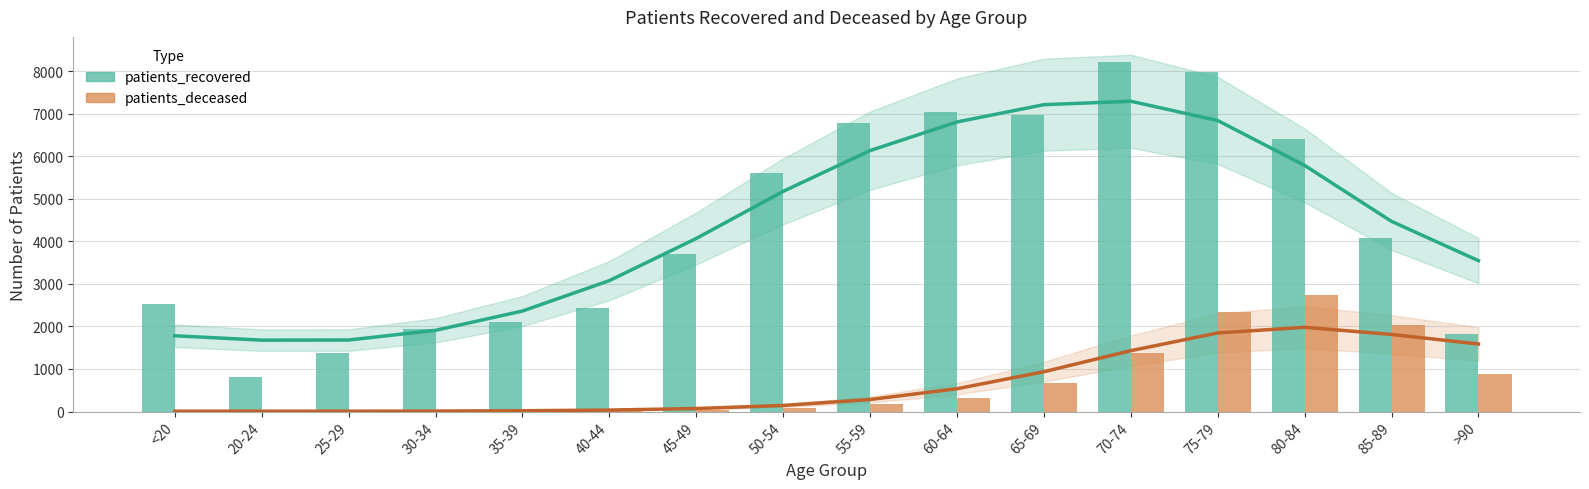

How many bars are there in each group?

2